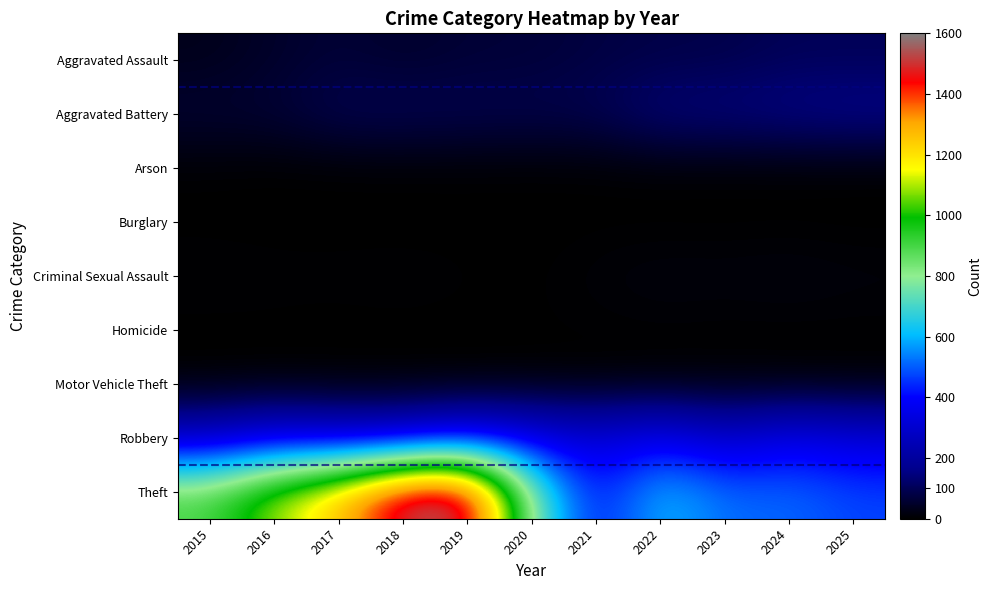

What is the difference between the highest and lowest values at 2015?

904